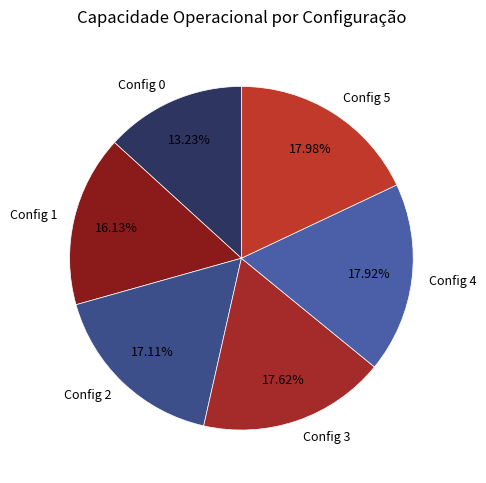

Which has a higher value, Config 0 or Config 2?

Config 2